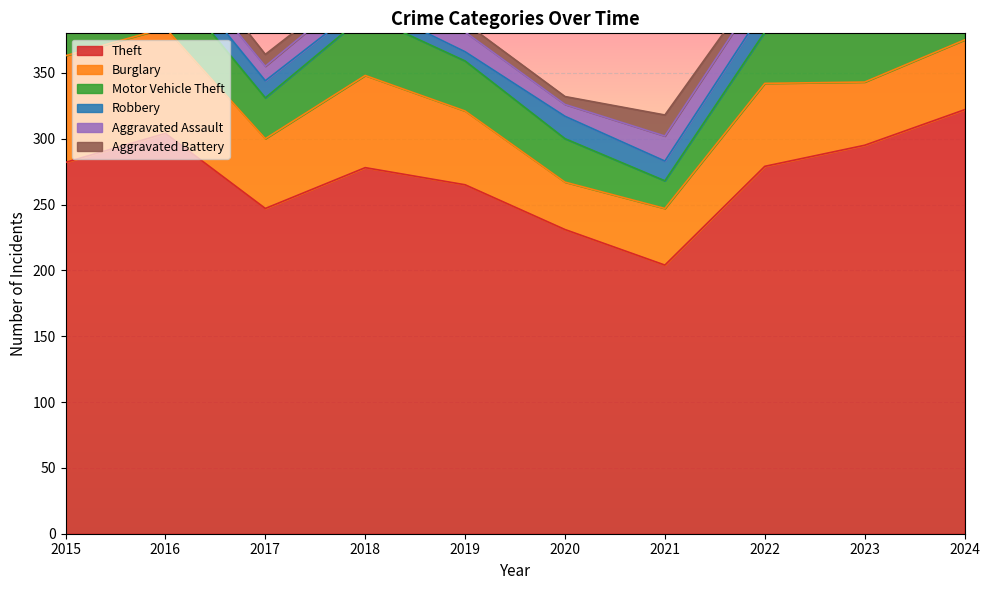

At which category does Motor Vehicle Theft reach its first local peak?

2016